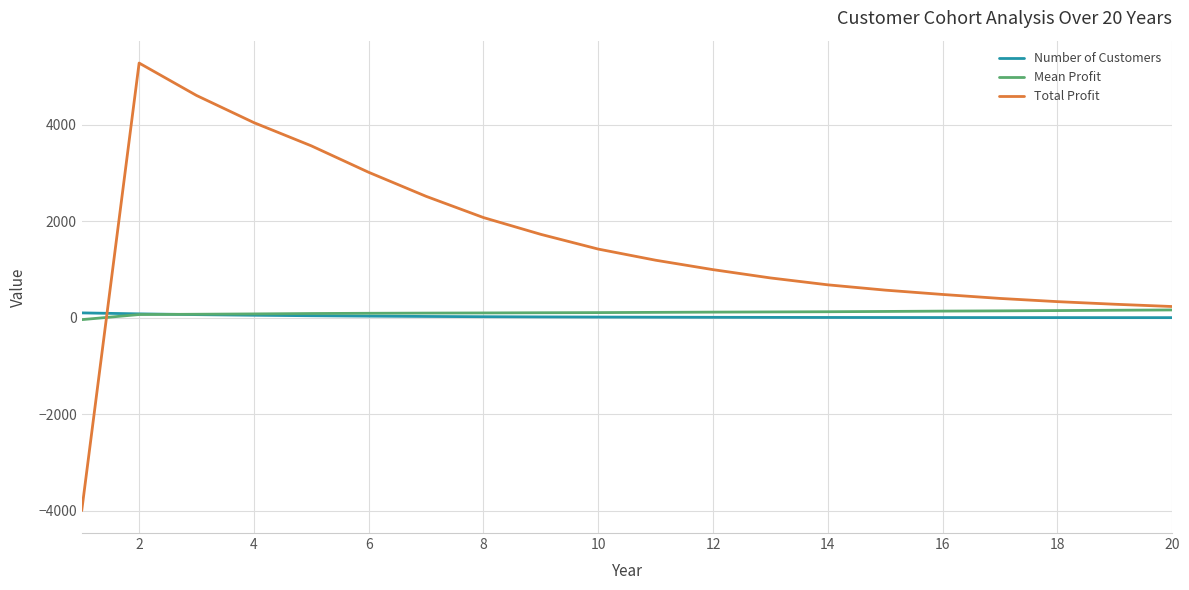

Which series has the largest total across all categories?

Total Profit